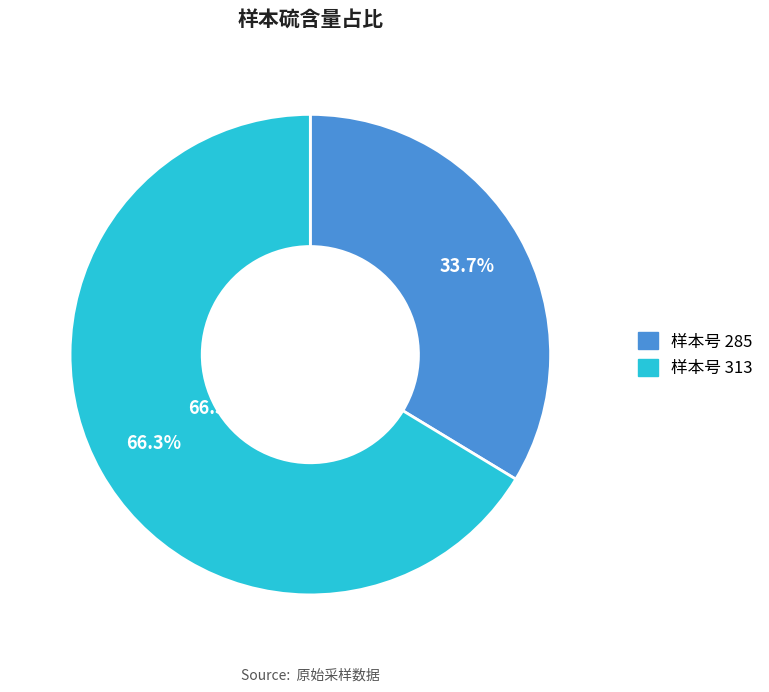

To the nearest percent, what is the difference between the largest and smallest slice percentages?

33%